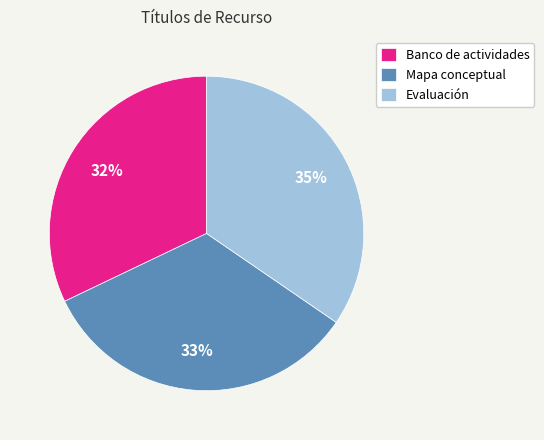

Which category has the smallest portion of the pie?

Banco de actividades